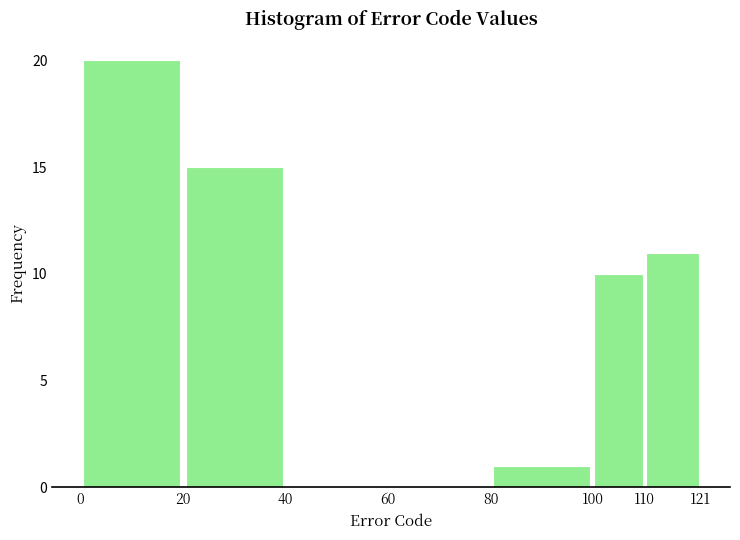

How tall is the bar that spans 80 to 100 on the x-axis? The values are not printed on the chart, so give them approximately, as read against the axis.

1